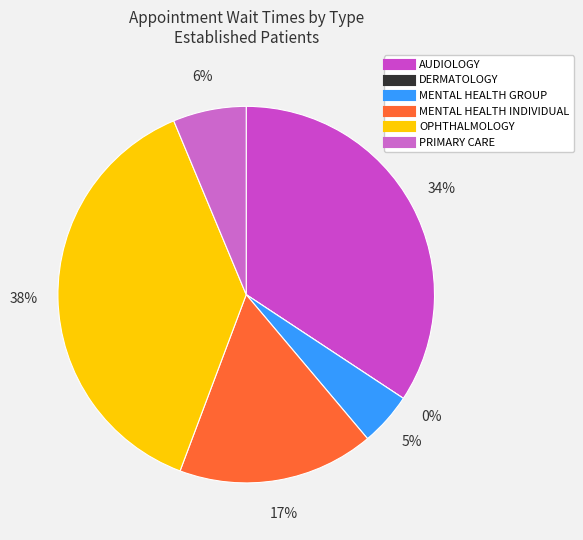

Count the number of slices in the pie.

6